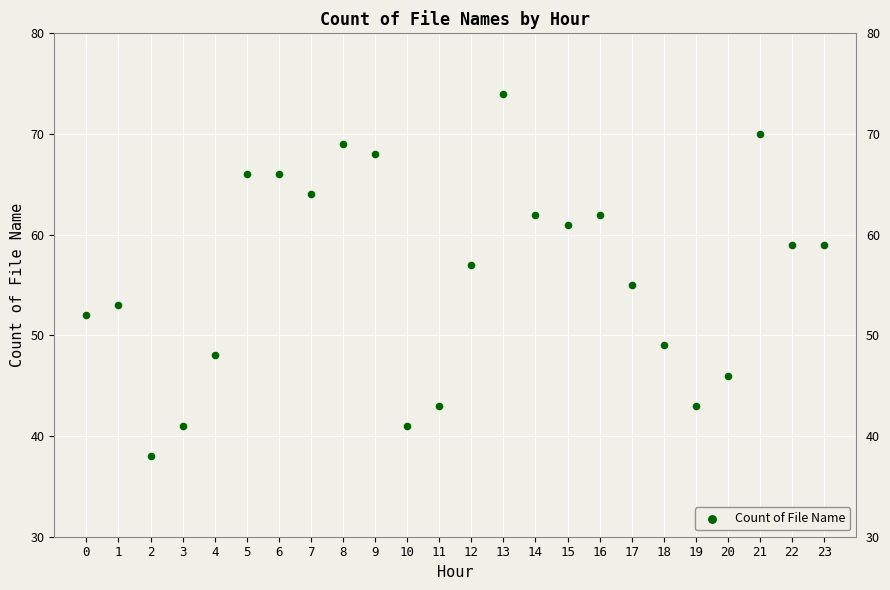

What is the range of Y values (max minus min)?

36